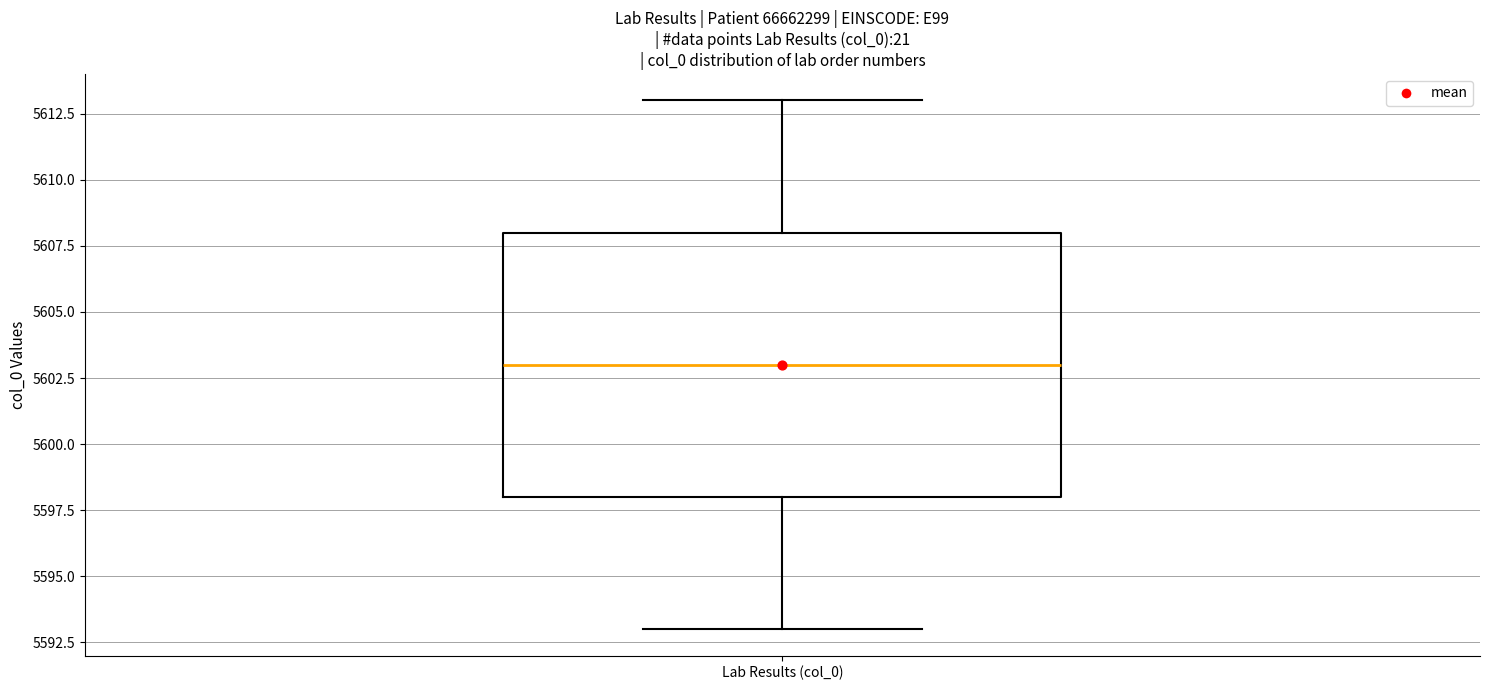

Transcribe this box plot: give where the median line is, the range the box spans, and where the two whiskers end, as read against the y-axis. The values are not printed on the chart, so give them approximately, as read against the axis.

median 5603, box 5598 to 5608, whiskers 5593 to 5613